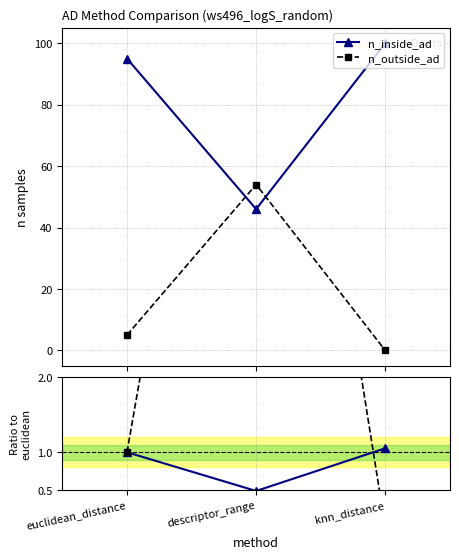

What is the difference between the maximum and minimum values in the ratio n_inside_ad series?

0.6